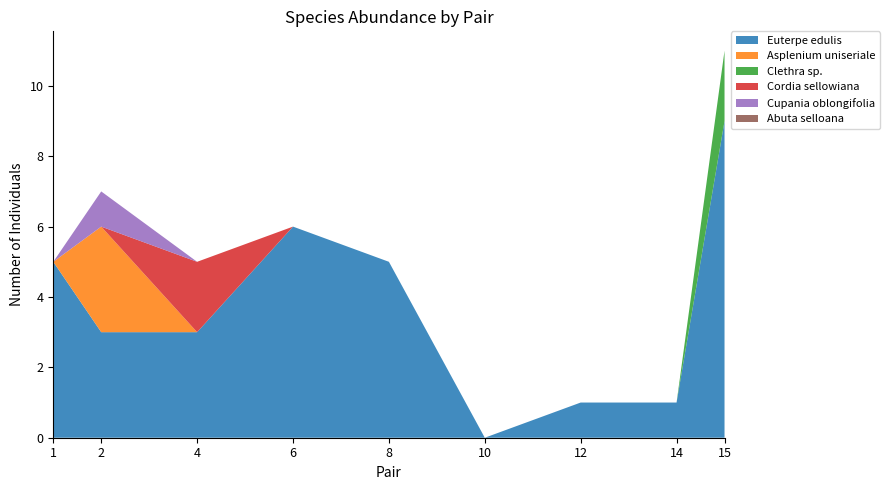

Reading left to right, list all the values displayed in this chart.

Euterpe edulis: 1=5	2=3	4=3	6=6	8=5	10=0	12=1	14=1	15=9
Asplenium uniseriale: 1=0	2=3	4=0	6=0	8=0	10=0	12=0	14=0	15=0
Clethra sp.: 1=0	2=0	4=0	6=0	8=0	10=0	12=0	14=0	15=2
Cordia sellowiana: 1=0	2=0	4=2	6=0	8=0	10=0	12=0	14=0	15=0
Cupania oblongifolia: 1=0	2=1	4=0	6=0	8=0	10=0	12=0	14=0	15=0
Abuta selloana: 1=0	2=0	4=0	6=0	8=0	10=0	12=0	14=0	15=0